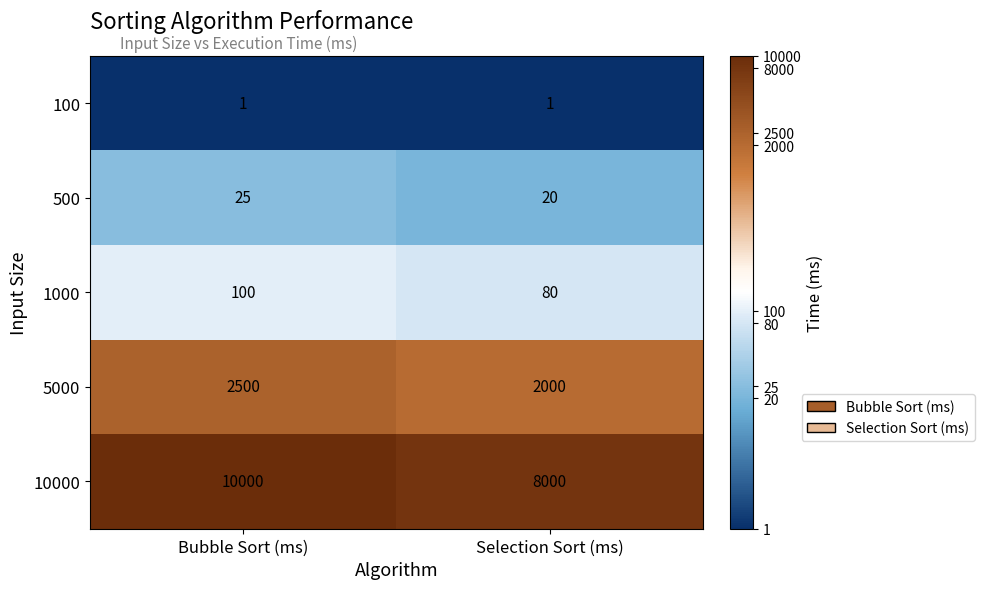

Reading left to right, what are all the values shown in this chart?

100: Bubble Sort (ms)=1	Selection Sort (ms)=1
500: Bubble Sort (ms)=25	Selection Sort (ms)=20
1000: Bubble Sort (ms)=100	Selection Sort (ms)=80
5000: Bubble Sort (ms)=2500	Selection Sort (ms)=2000
10000: Bubble Sort (ms)=10000	Selection Sort (ms)=8000